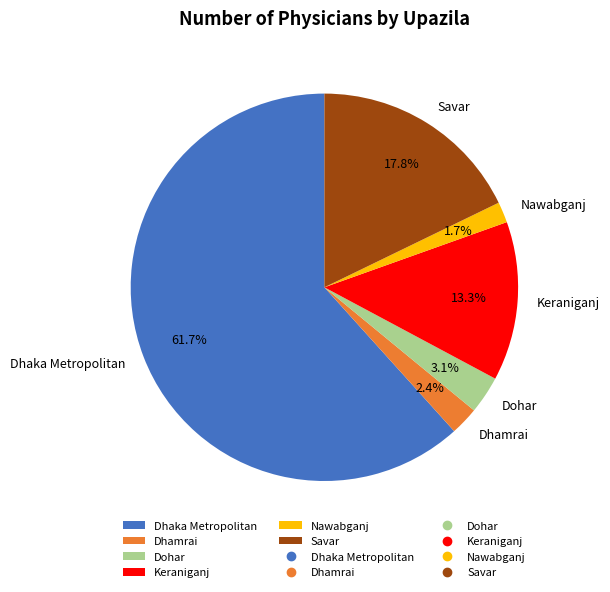

True or false: Dhaka Metropolitan accounts for 62% of the total.

True